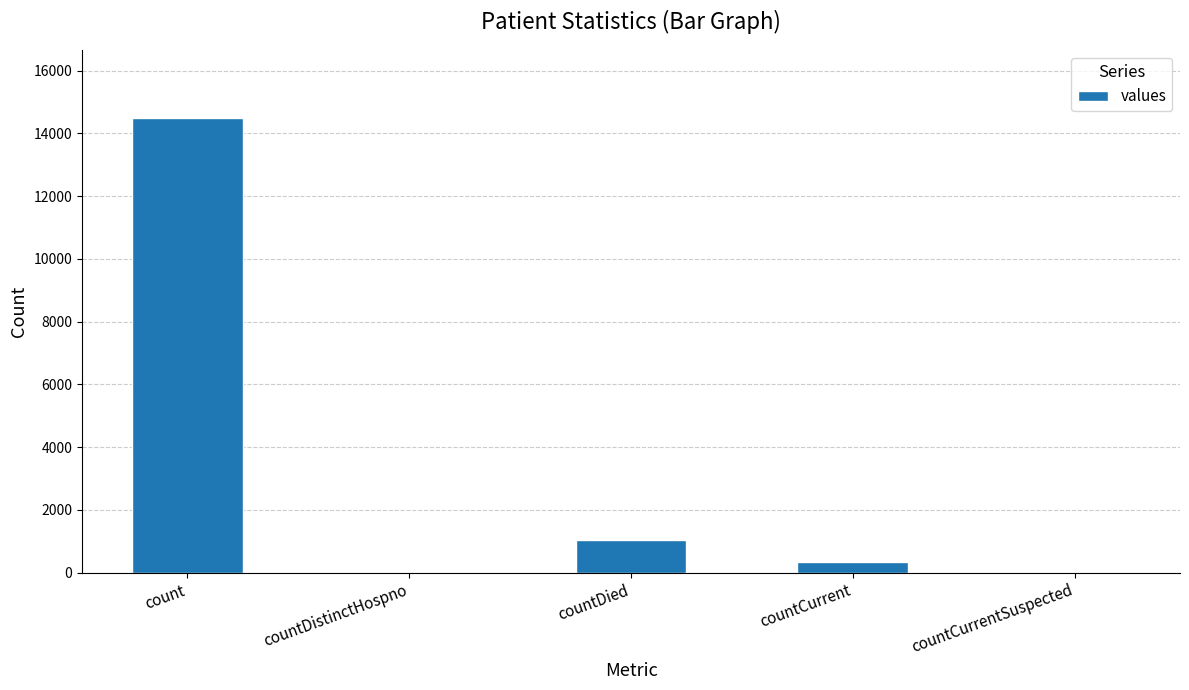

True or false: the data shows 0 at countCurrentSuspected.

True